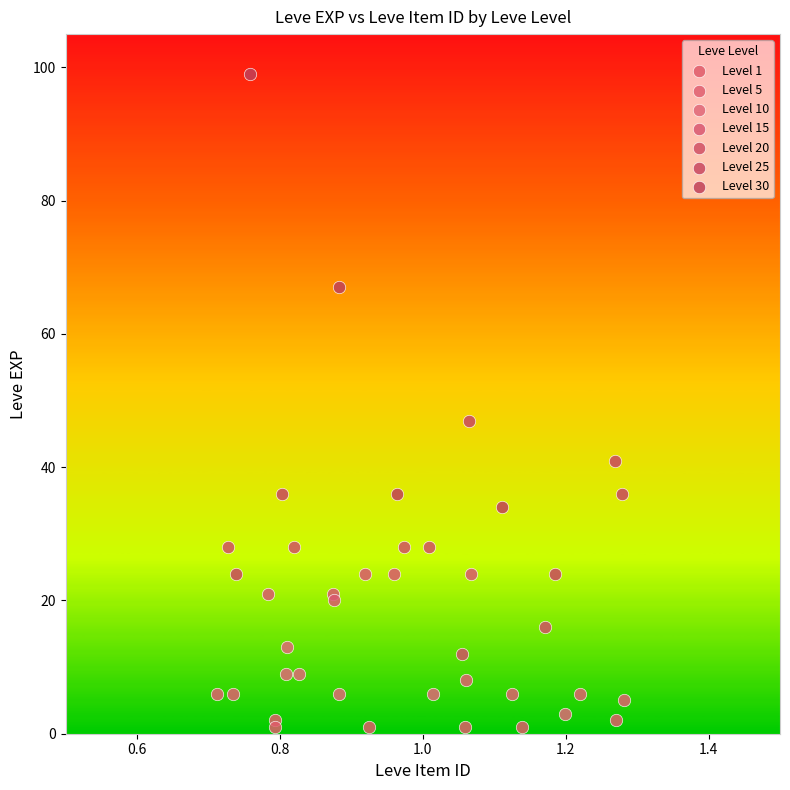

What are all the series names shown in the legend?

Level 1, Level 5, Level 10, Level 15, Level 20, Level 25, Level 30